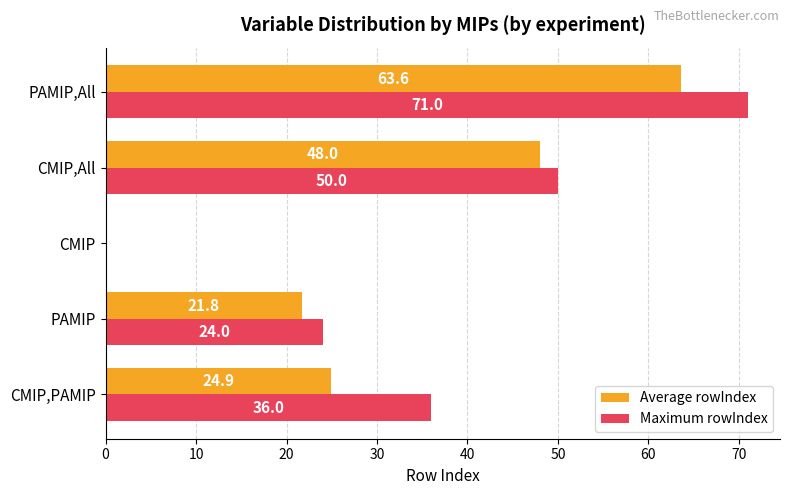

Which series changed the most between CMIP and PAMIP,All?

Maximum rowIndex